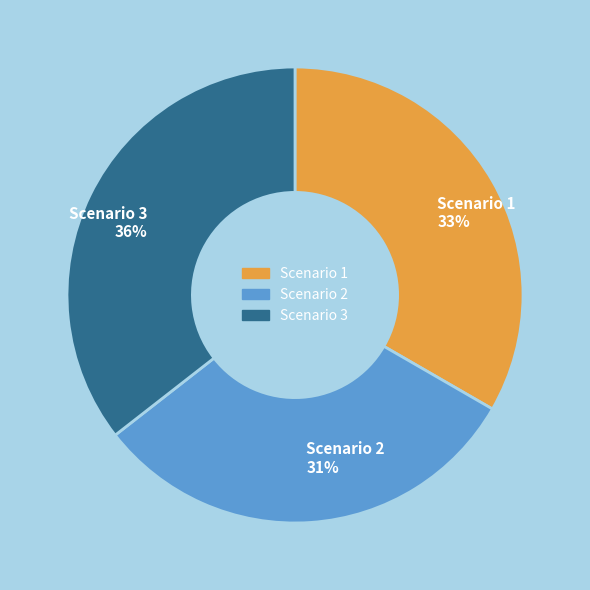

Which slice is the largest?

Scenario 3